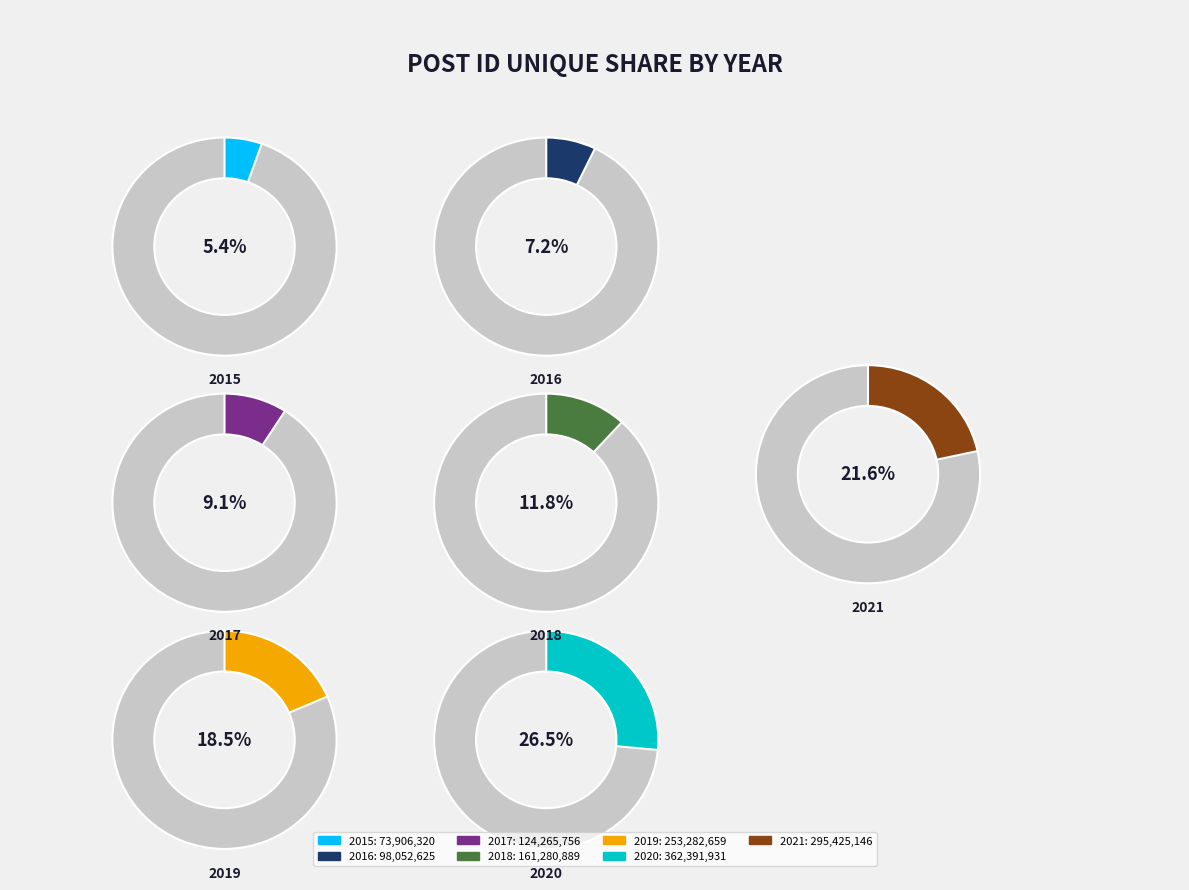

To the nearest percent, what is the average slice percentage?

14%